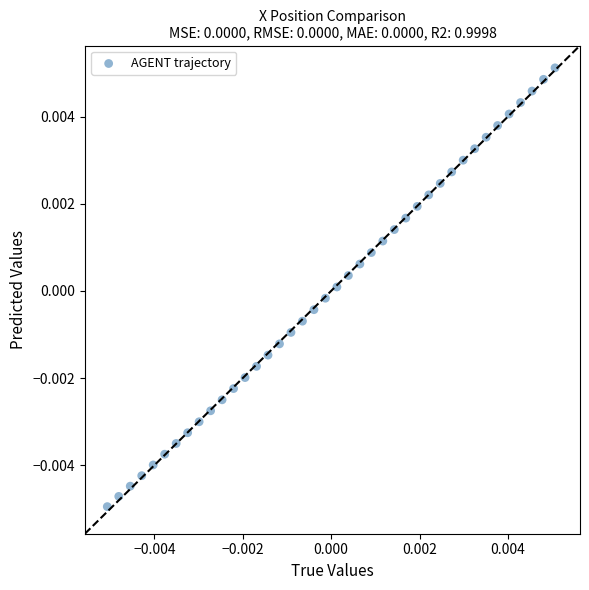

How many points are shown in the scatter plot?

40